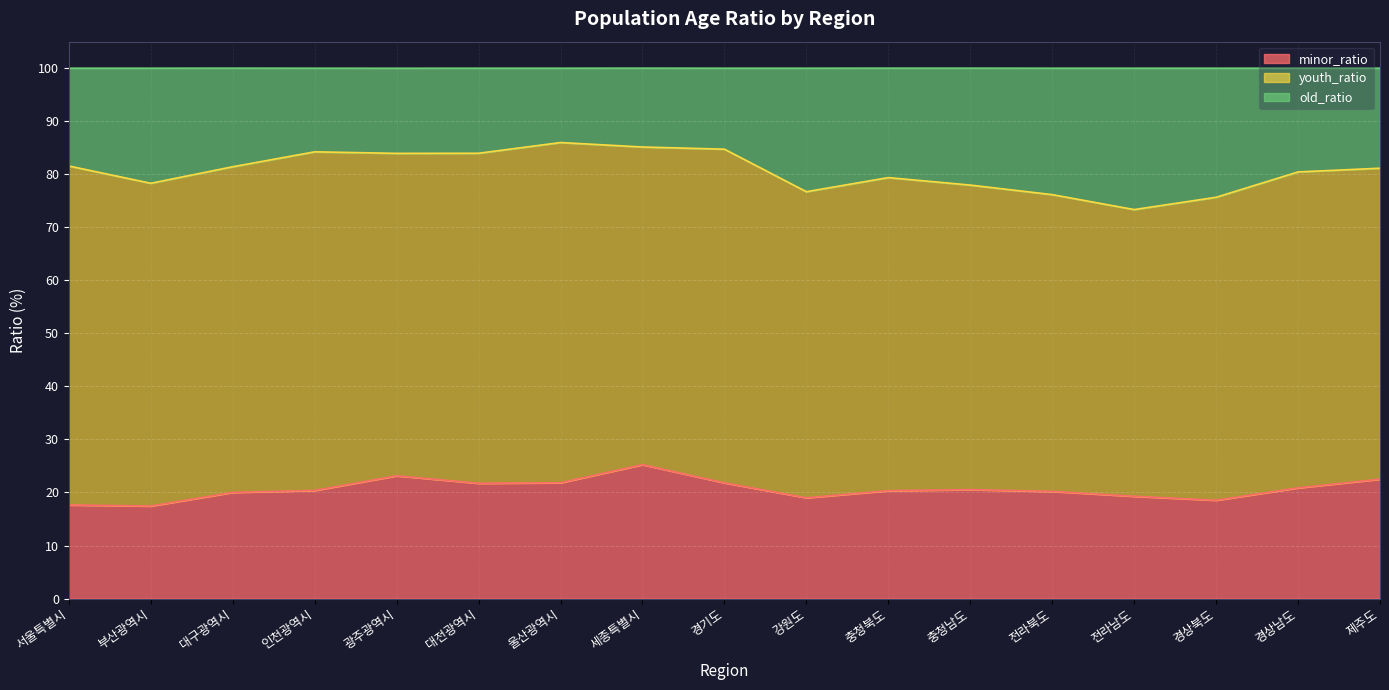

What is the minimum value for minor_ratio?

17.4